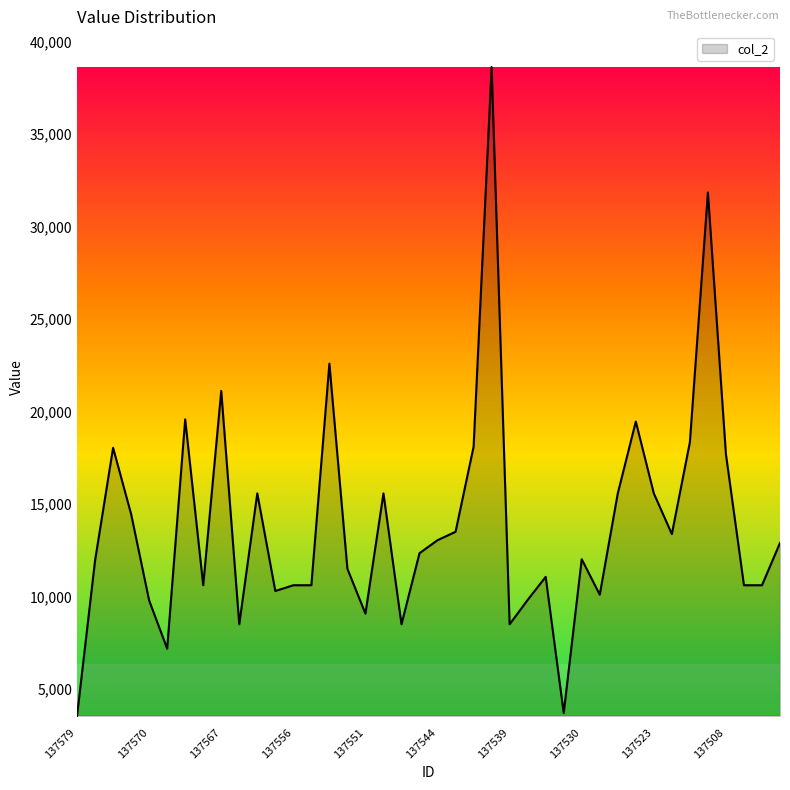

What is the smallest value displayed?

3537.0